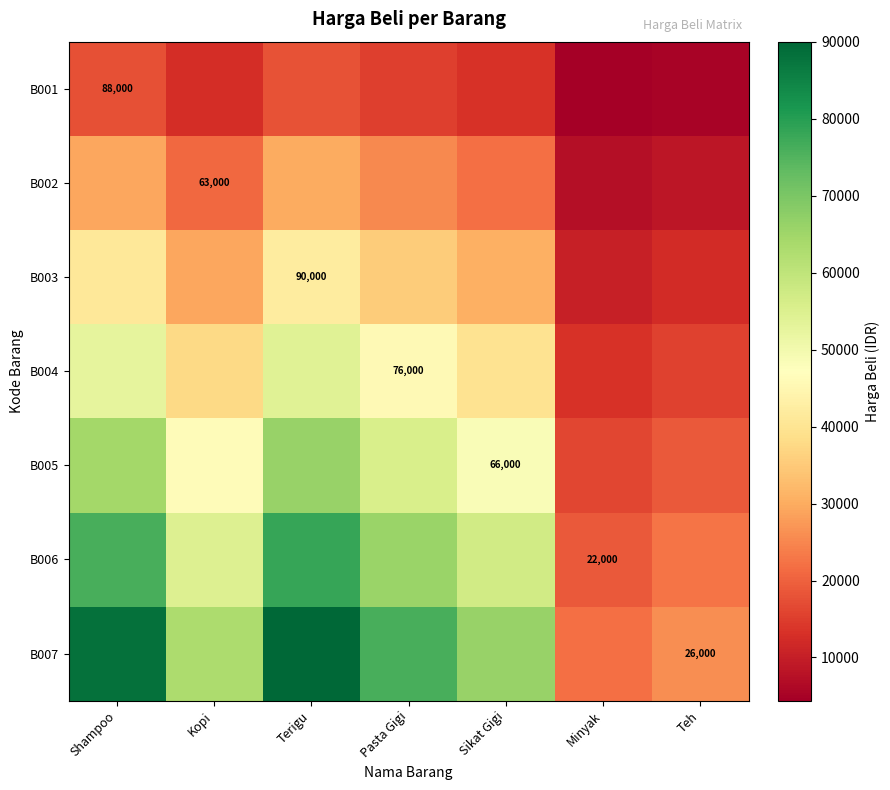

Where is B007 nearest to the value 56000?

Kopi